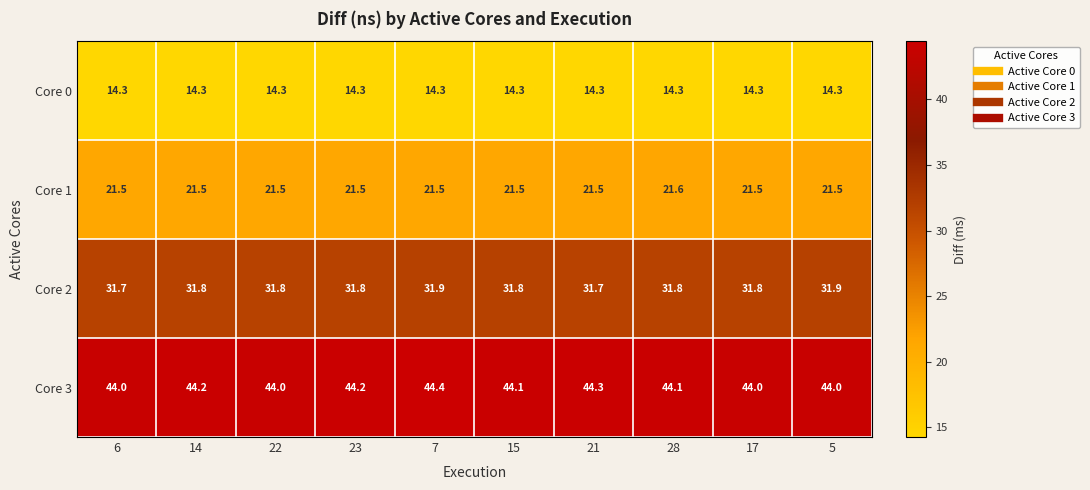

What is the smallest value displayed?

14.3